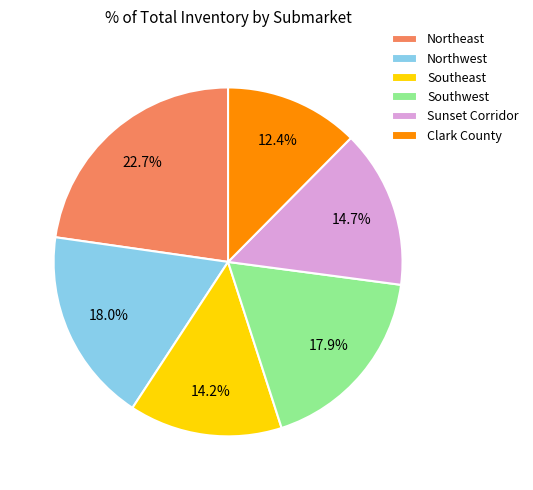

True or false: Sunset Corridor accounts for 15% of the total.

True